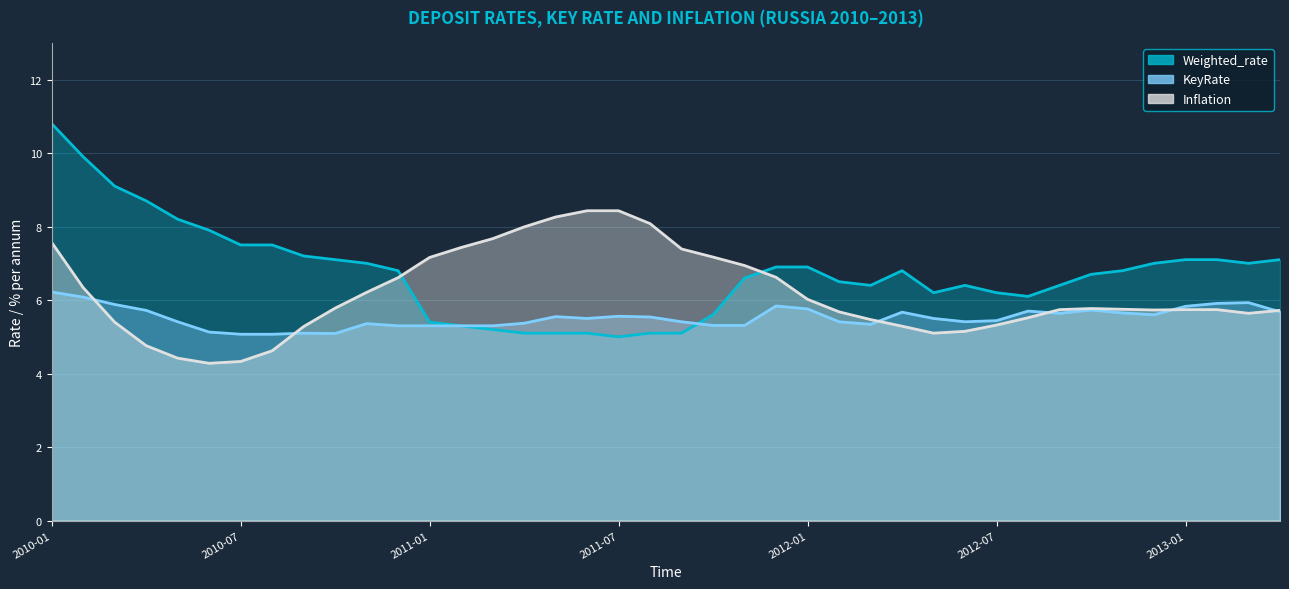

Rank the series by their maximum value, from highest to lowest.

Weighted_rate, Inflation, KeyRate